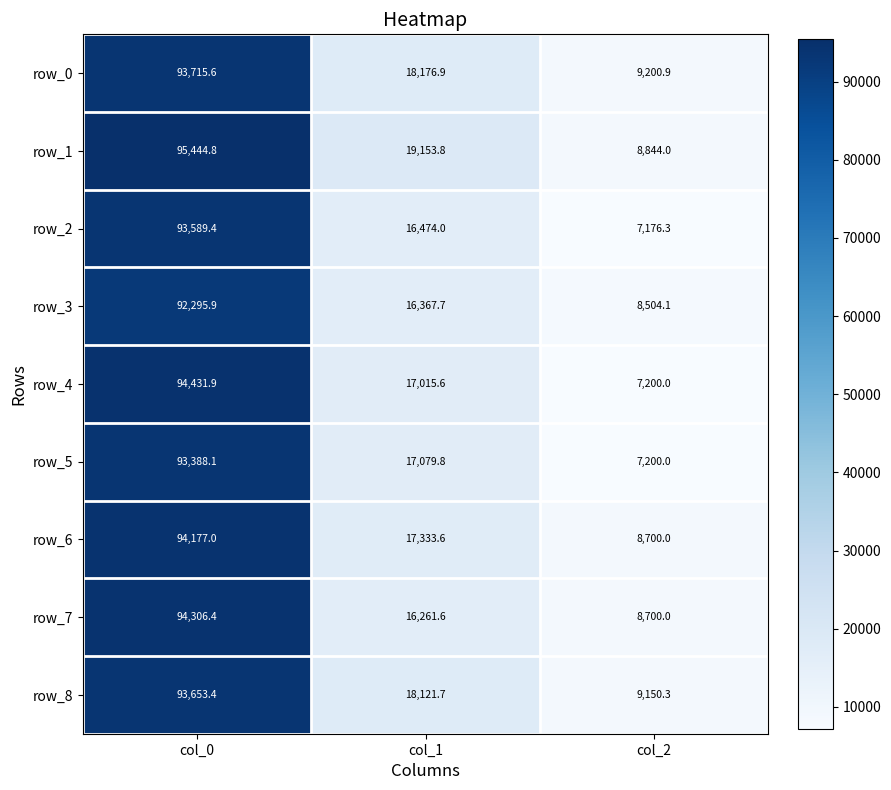

Is it true that row_3 equals 11189.5 at col_2?

False